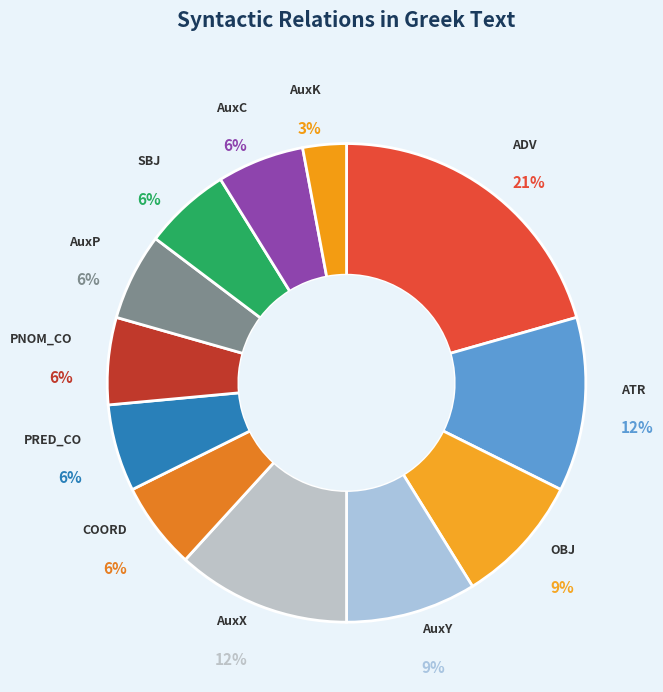

To the nearest percent, what is the difference between the largest and smallest slice percentages?

18%